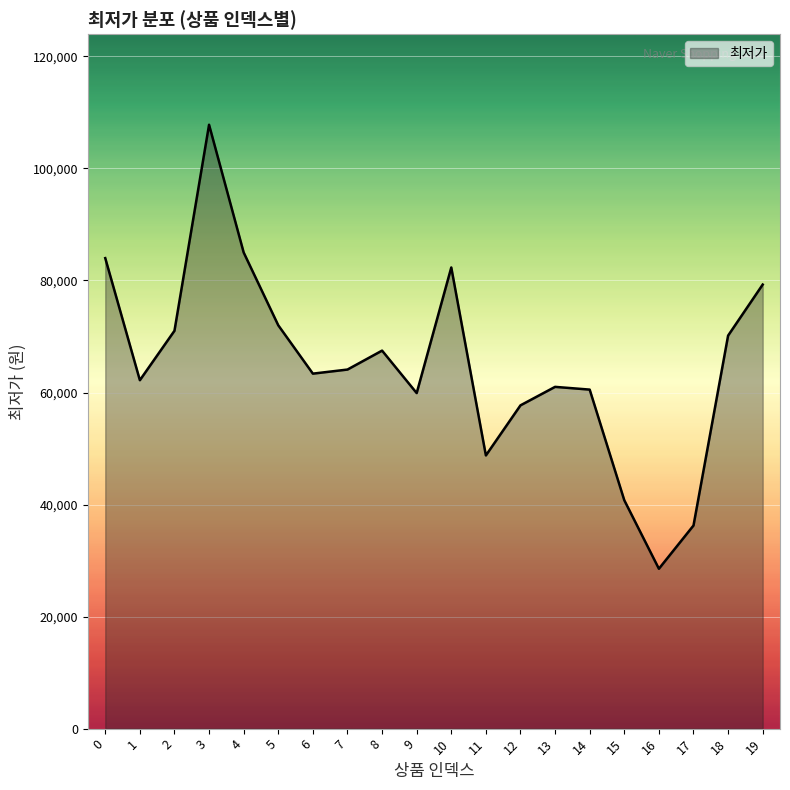

True or false: the data shows 25565 at 9.

False